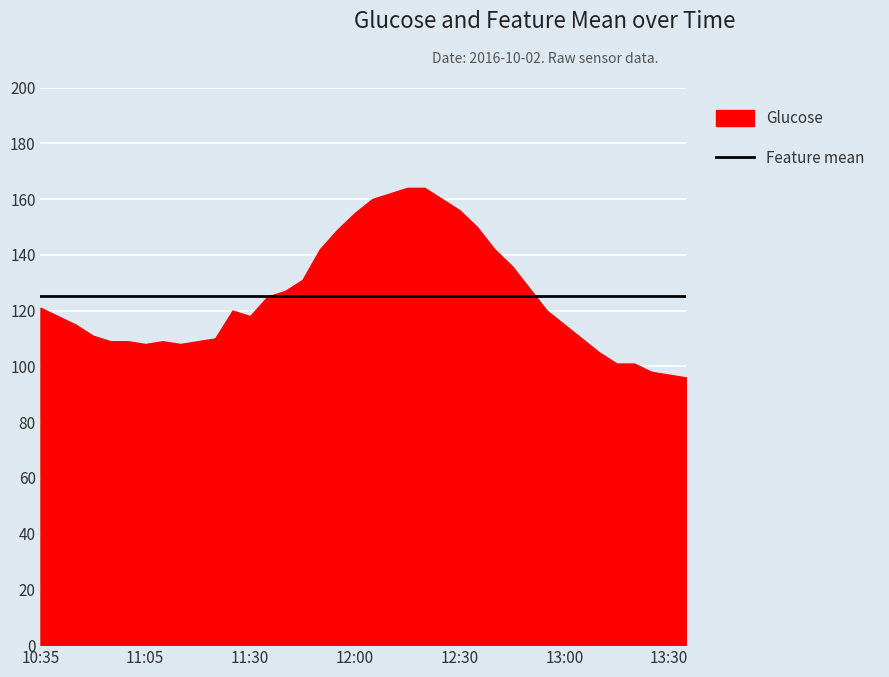

At which category does Glucose reach its first local valley?

11:05